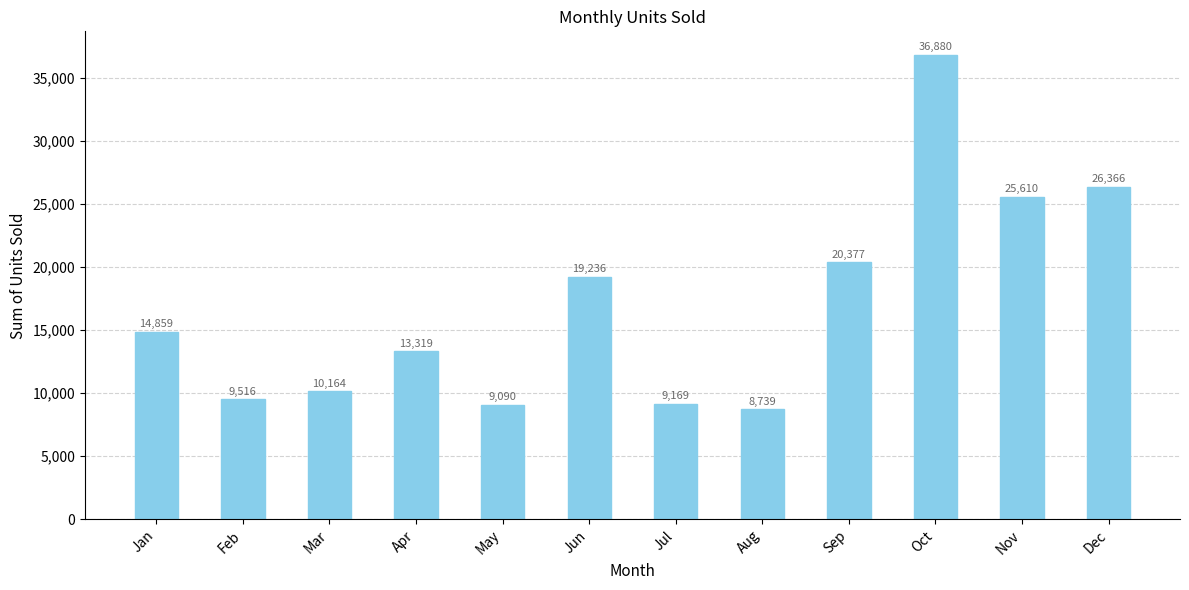

The value at Sep is 20377. True or false?

True